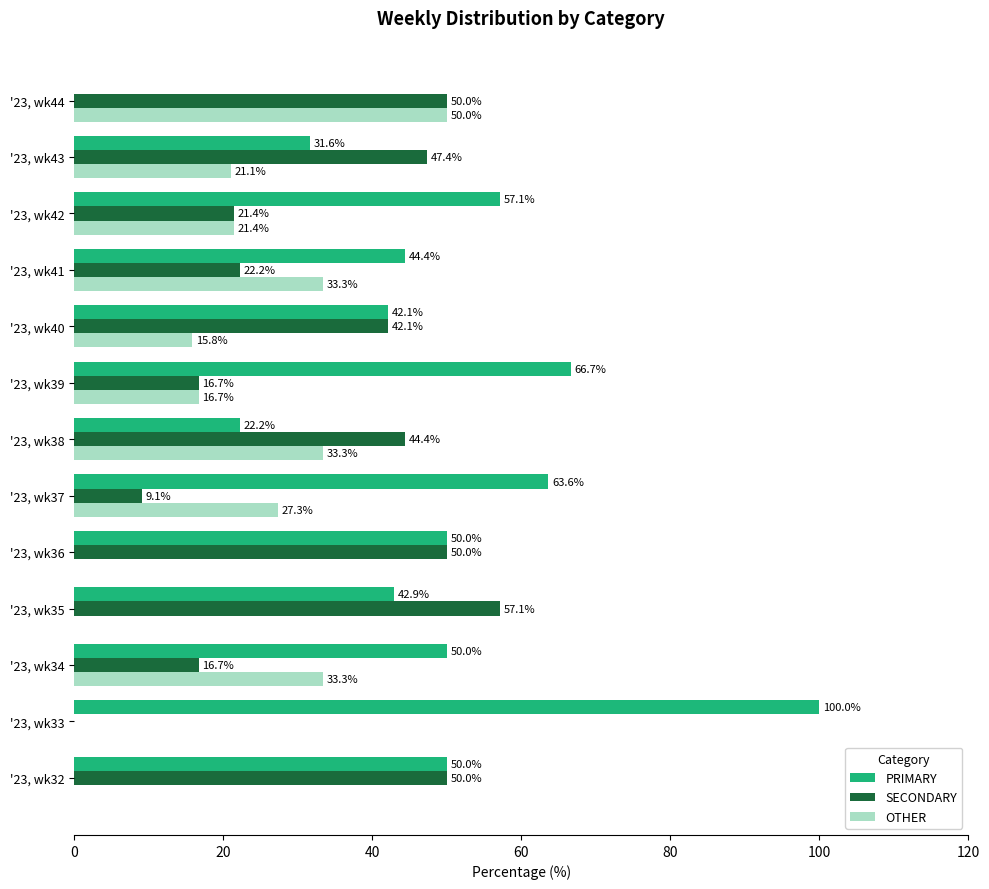

What is the sum of the PRIMARY values at '23, wk35 and '23, wk41?

87.3